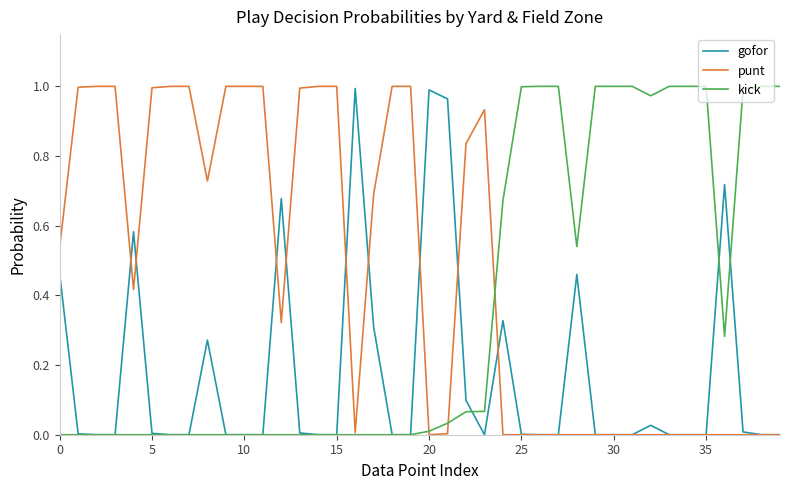

List the series in order of their overall mean, highest first.

punt, kick, gofor